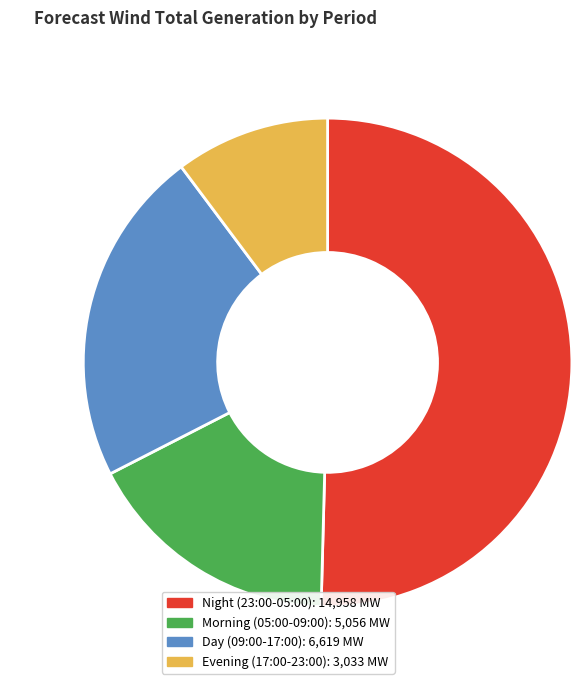

Is there a majority slice in this chart?

Yes